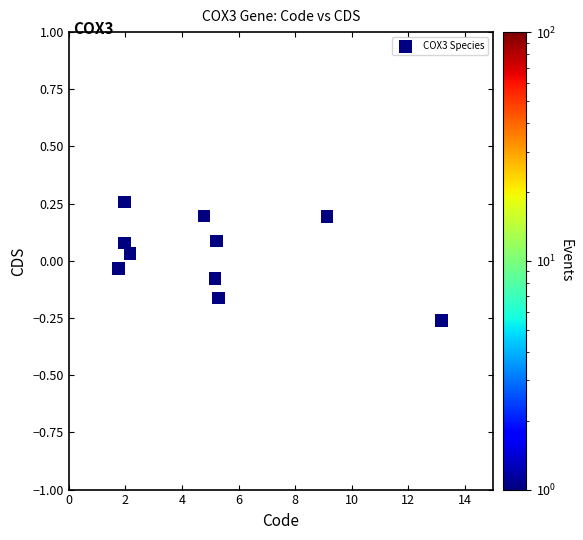

What is the range of Y values (max minus min)?

0.5